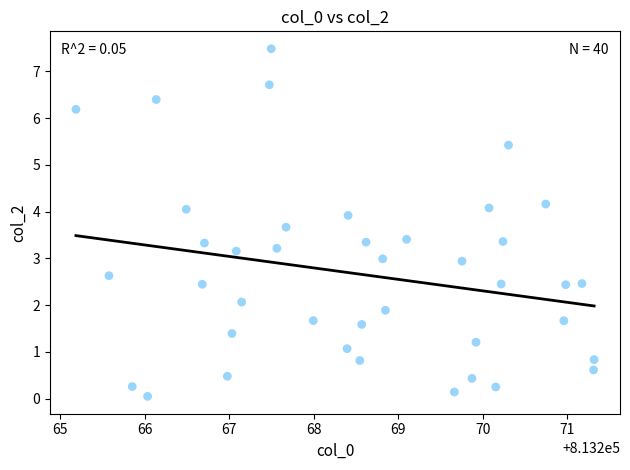

What is the range of X values (max minus min)?

6.1